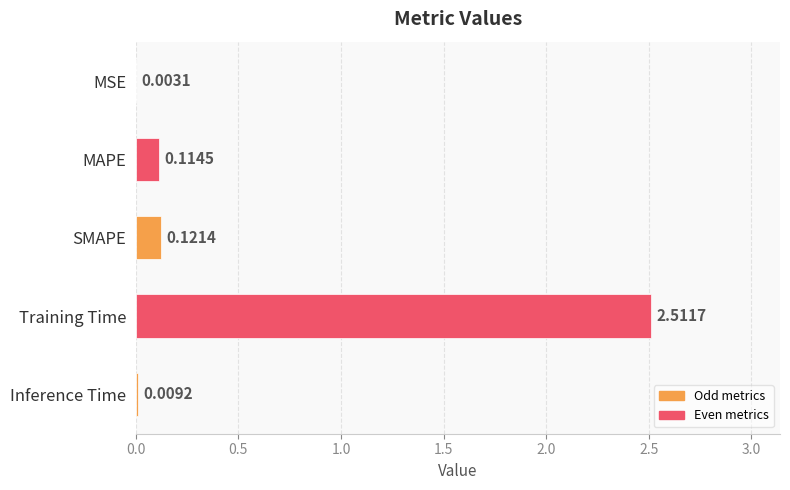

Where is the data nearest to the value 1?

SMAPE